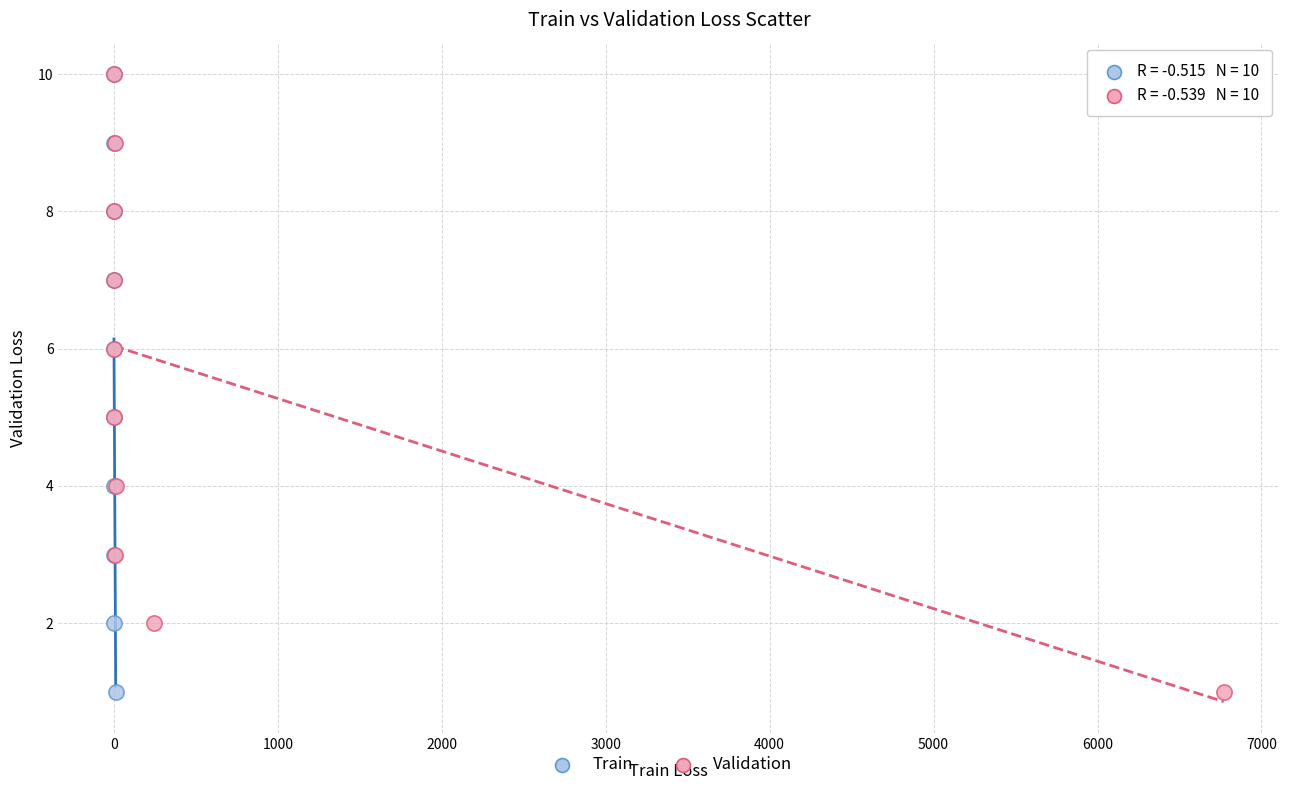

What are all the series names shown in the legend?

Train, Validation